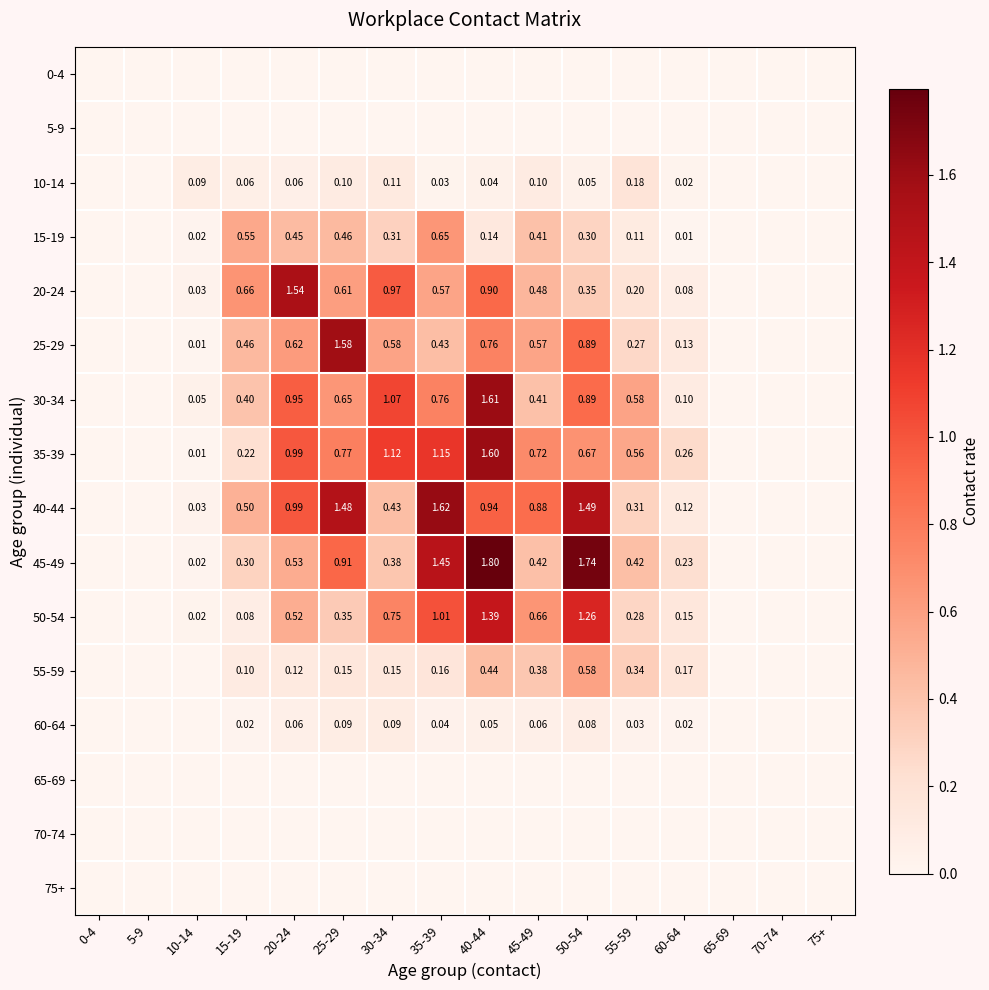

Rank the categories by 40-44 value from highest to lowest.

35-39, 50-54, 25-29, 20-24, 40-44, 45-49, 15-19, 30-34, 55-59, 60-64, 10-14, 0-4, 5-9, 65-69, 70-74, 75+